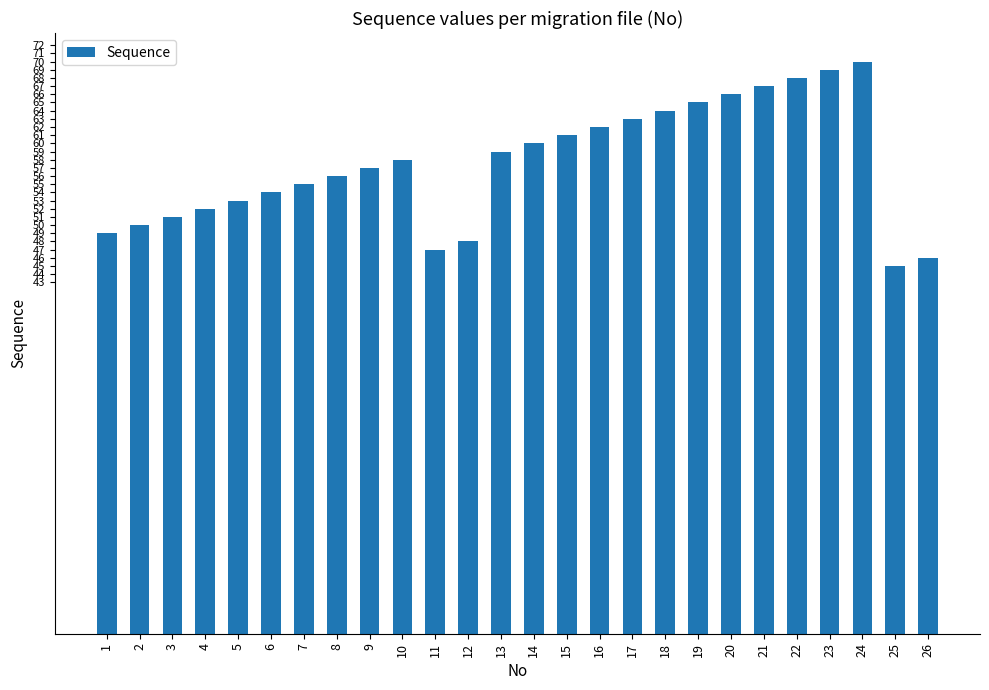

How many bars are there in total?

26